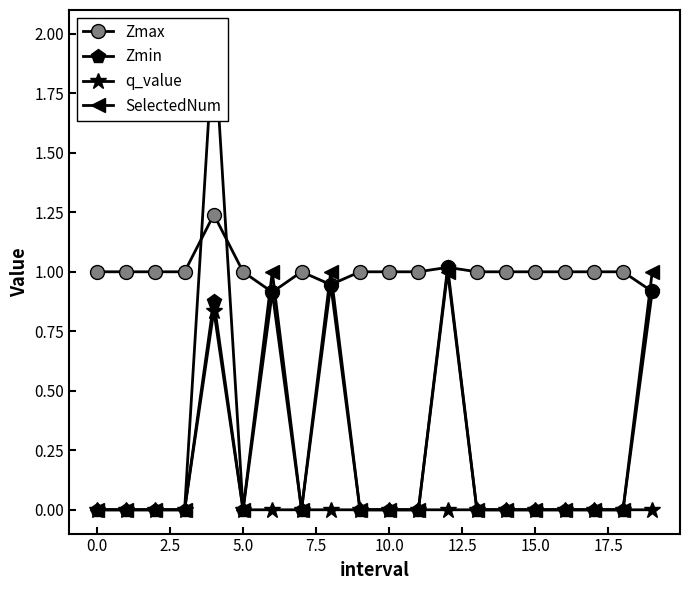

True or false: q_value and Zmax intersect in this chart.

False